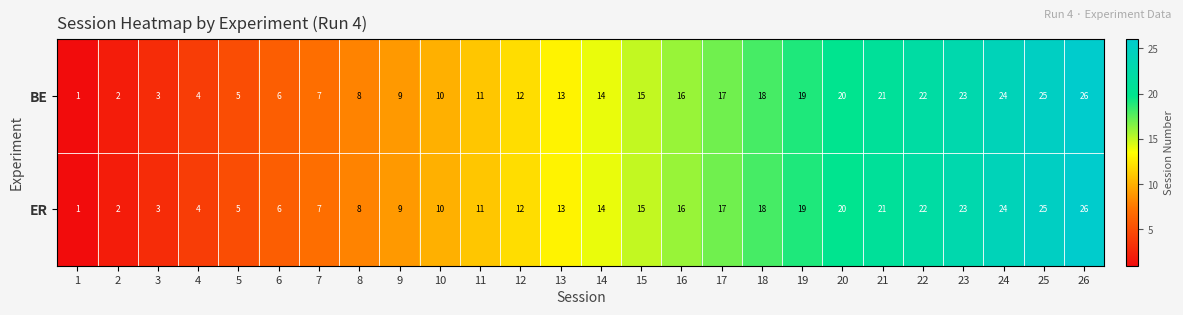

How many values in the BE series are below 14?

13